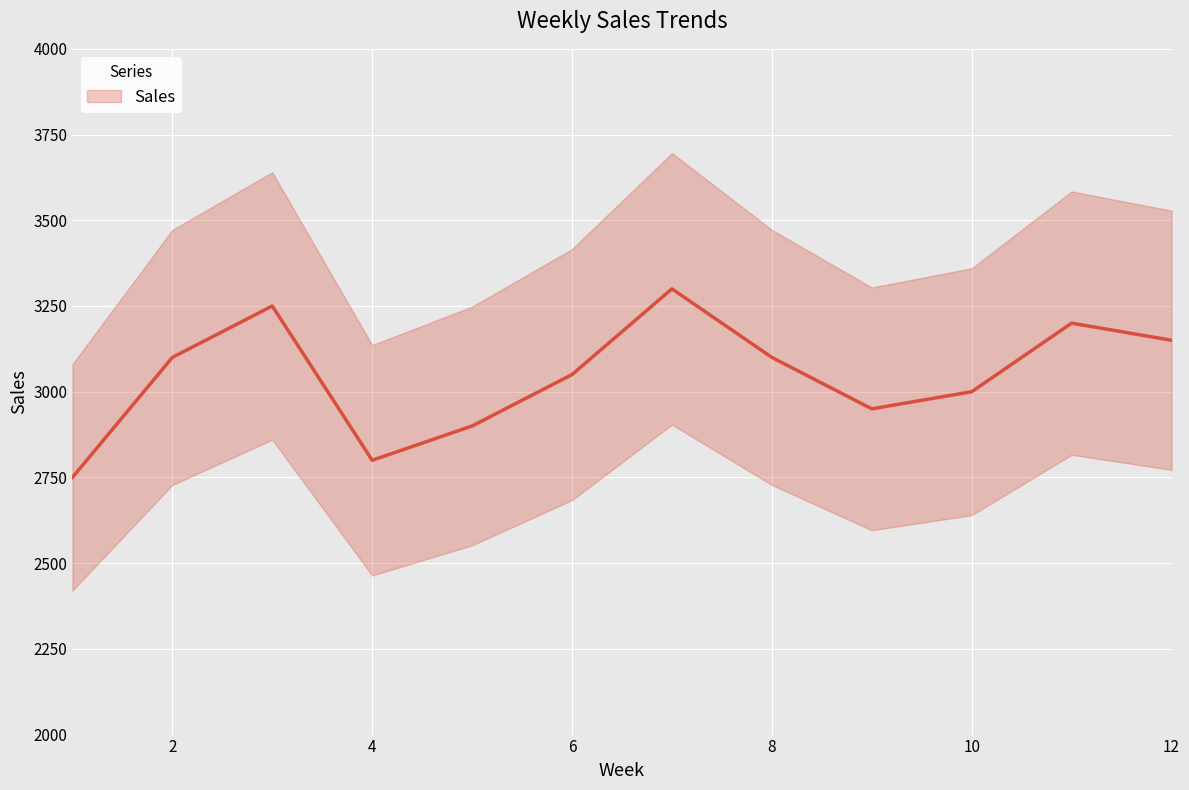

At which label is the value closest to 3025?

6